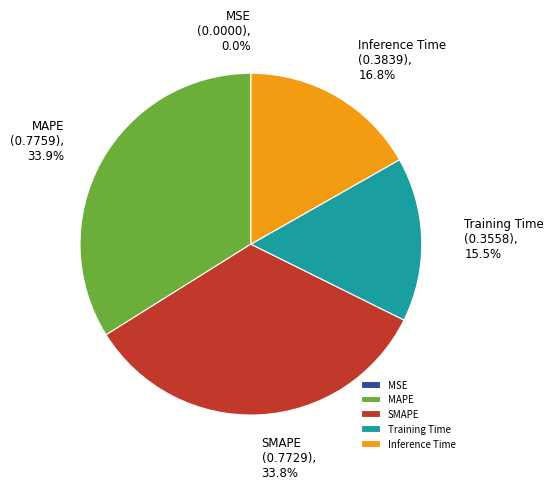

Which has a higher value, Training Time or Inference Time?

Inference Time